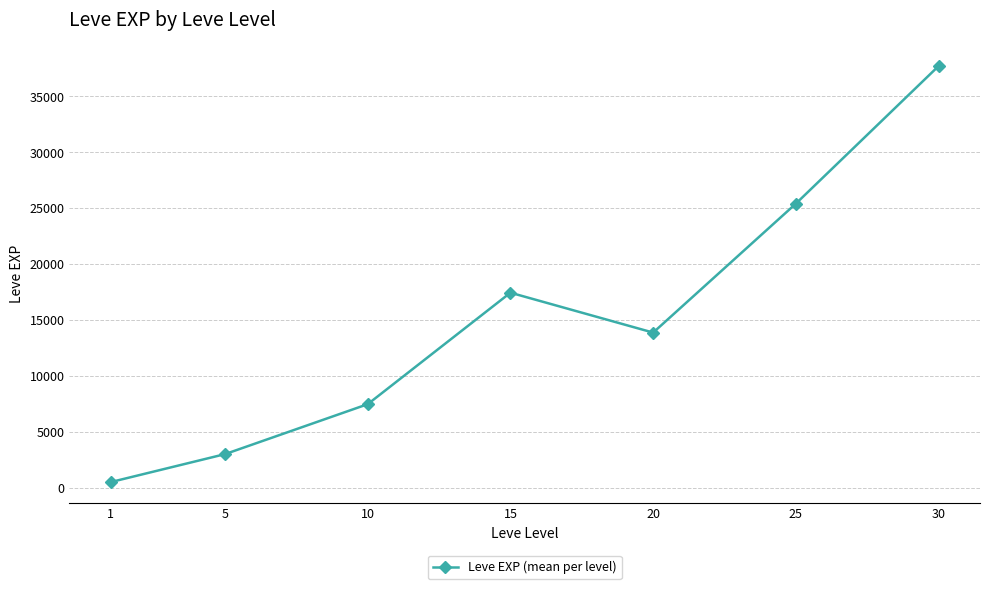

What is the ratio of the value at 25 to the value at 20?

1.8